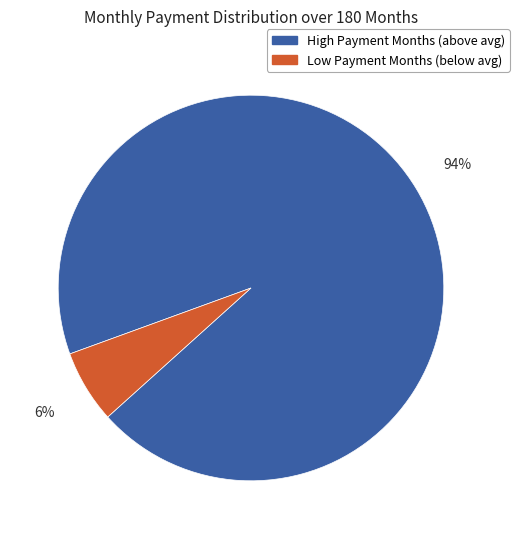

Count the number of slices in the pie.

2